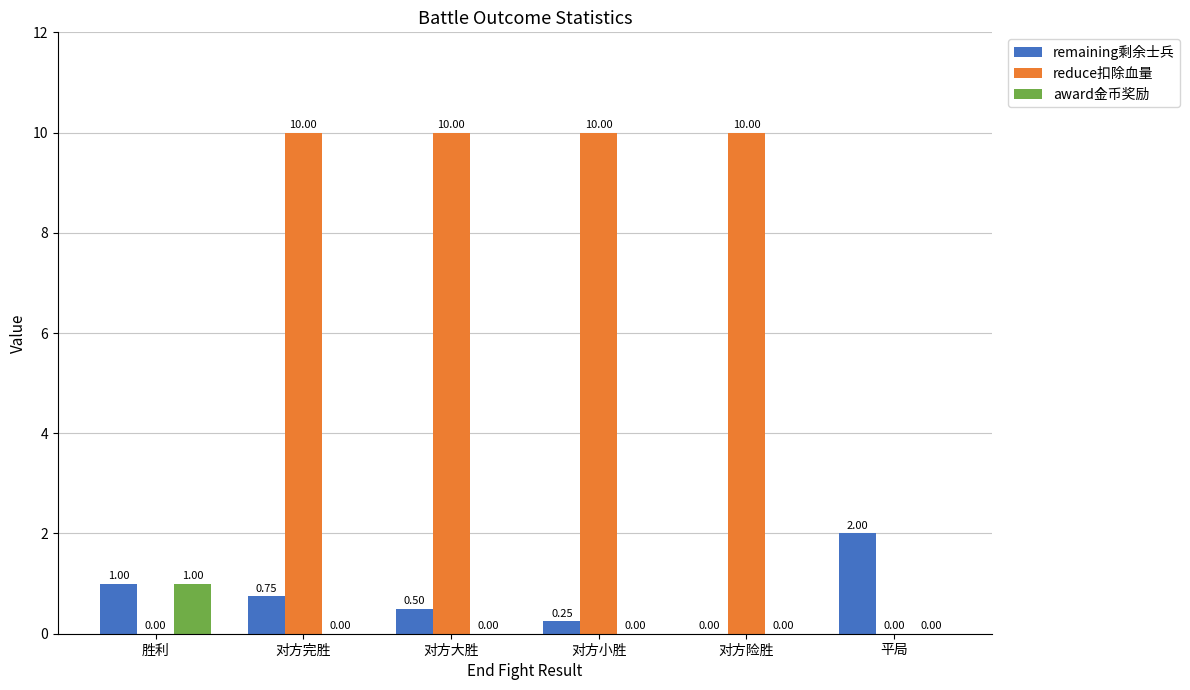

True or false: remaining剩余士兵 has a value of 0.8 at 平局.

False